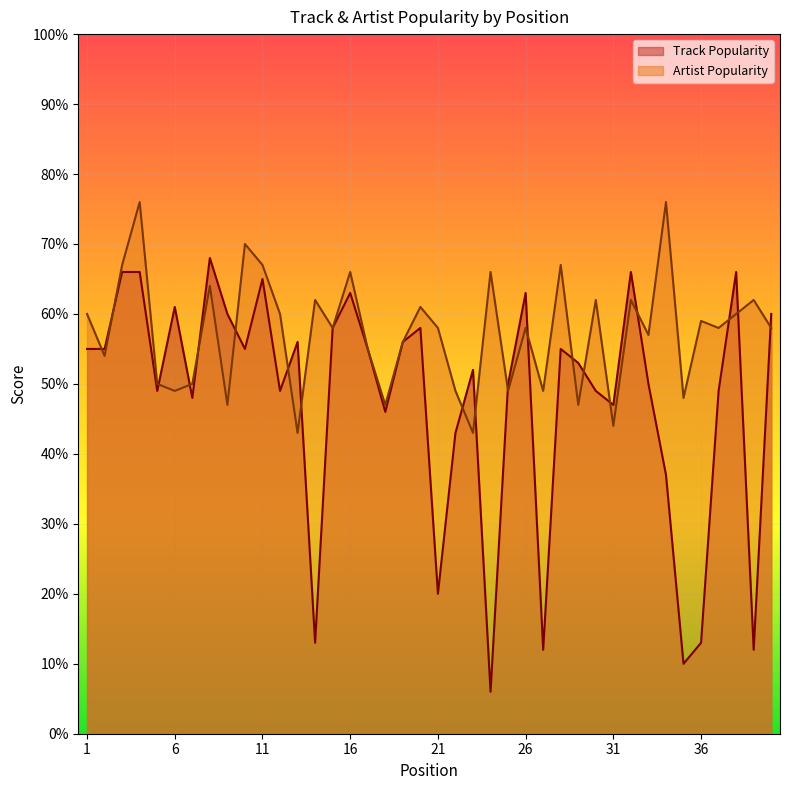

What is the difference between the Track Popularity values at 1 and 11?

10